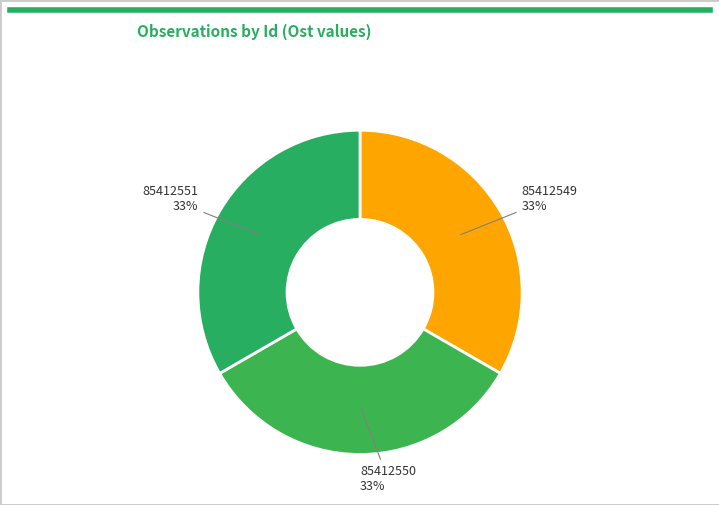

Is 85412551 the majority of the pie?

No